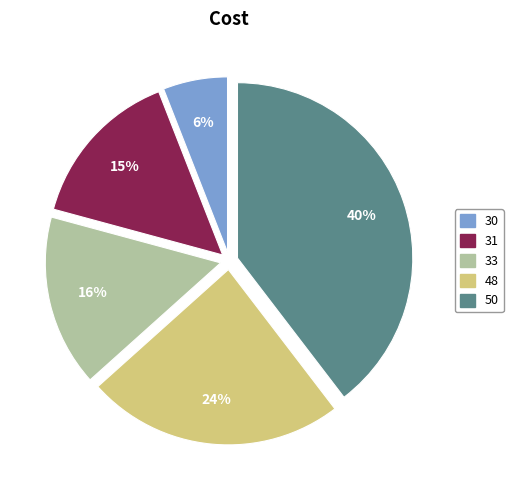

How many segments does this pie chart have?

5